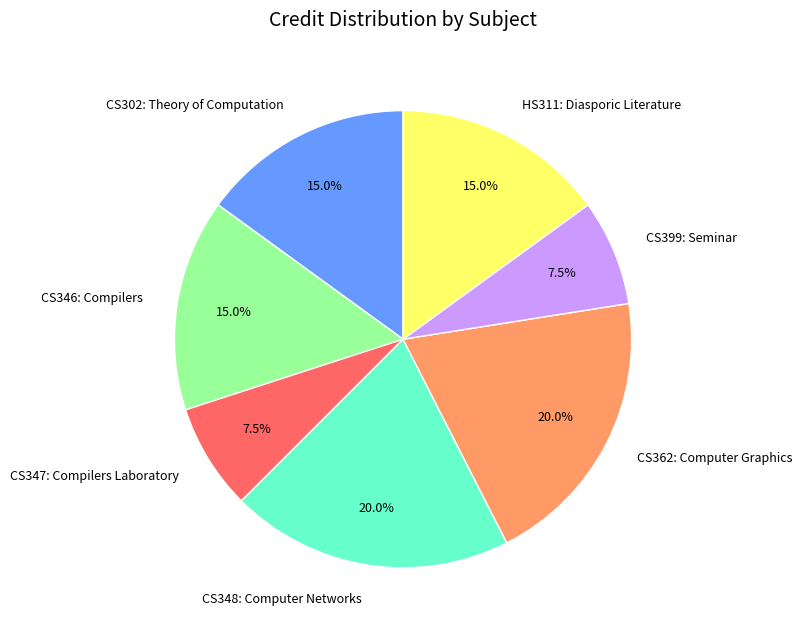

Approximately how many times larger is the value at CS399: Seminar compared to CS362: Computer Graphics?

0.4